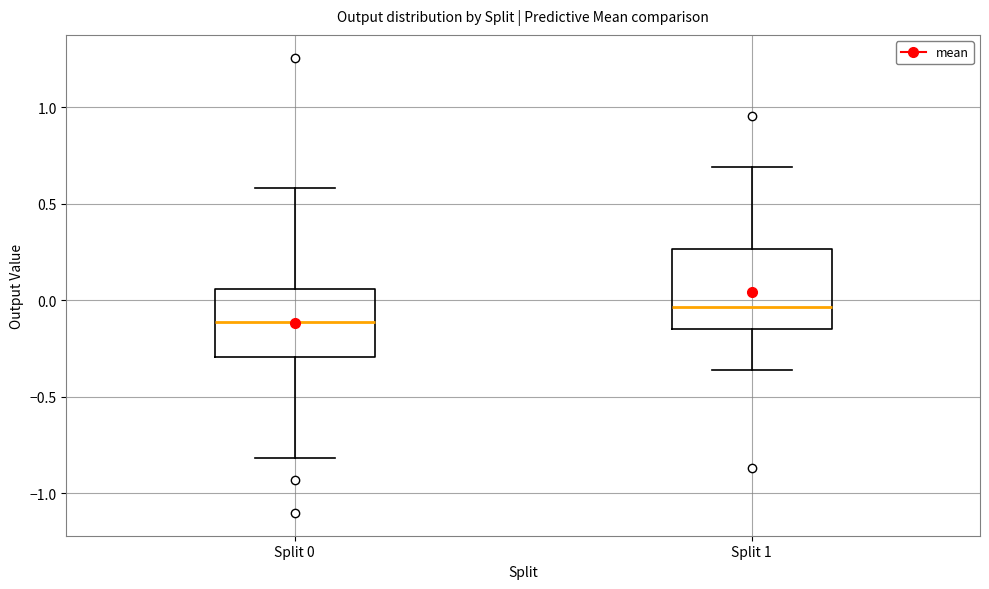

Where is the lower edge of the box for Split 1 on the y-axis? The values are not printed on the chart, so give them approximately, as read against the axis.

-0.15